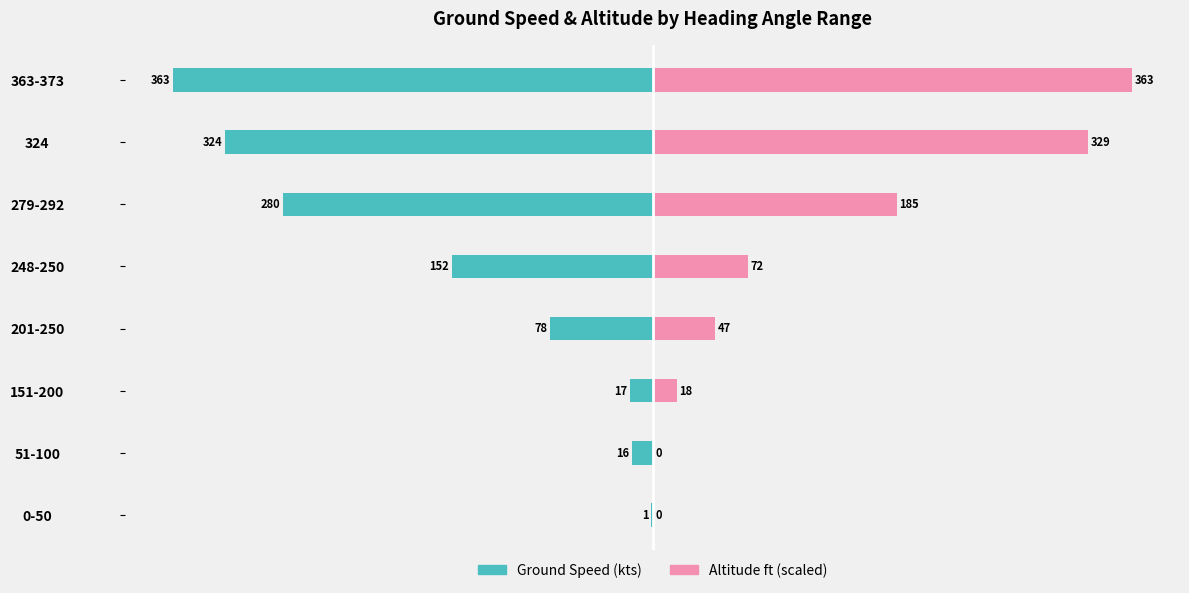

True or false: Altitude (scaled) has a value of 88.0 at 324.

False